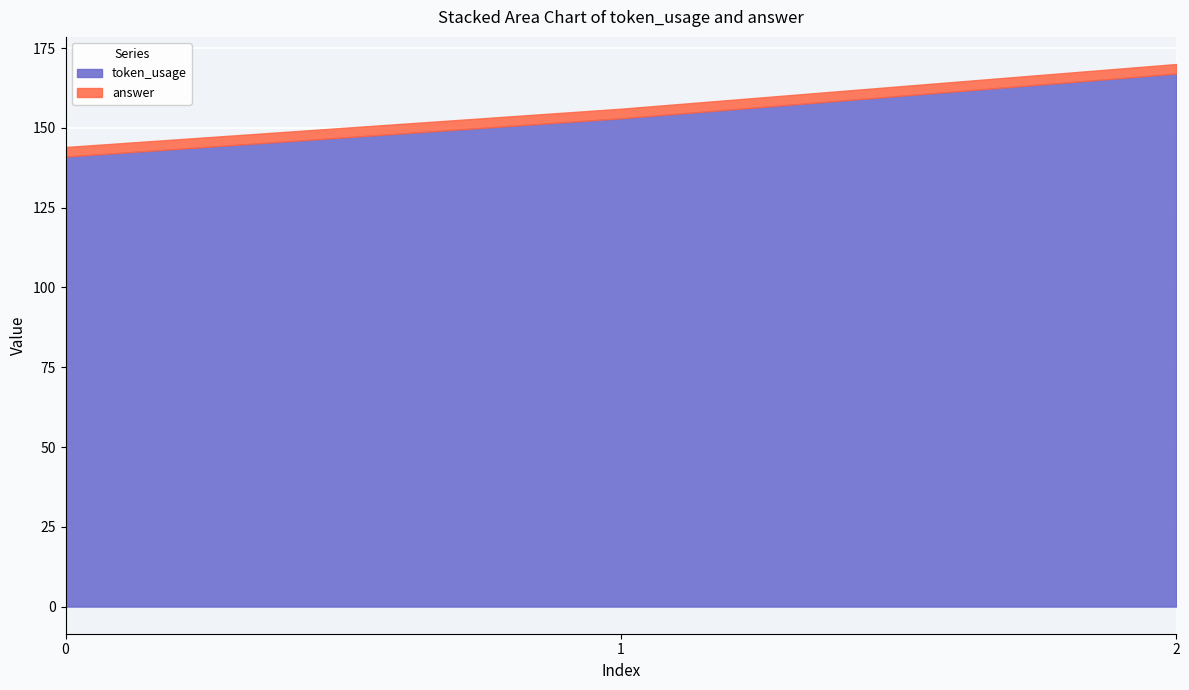

Where is the data nearest to the value 154?

1